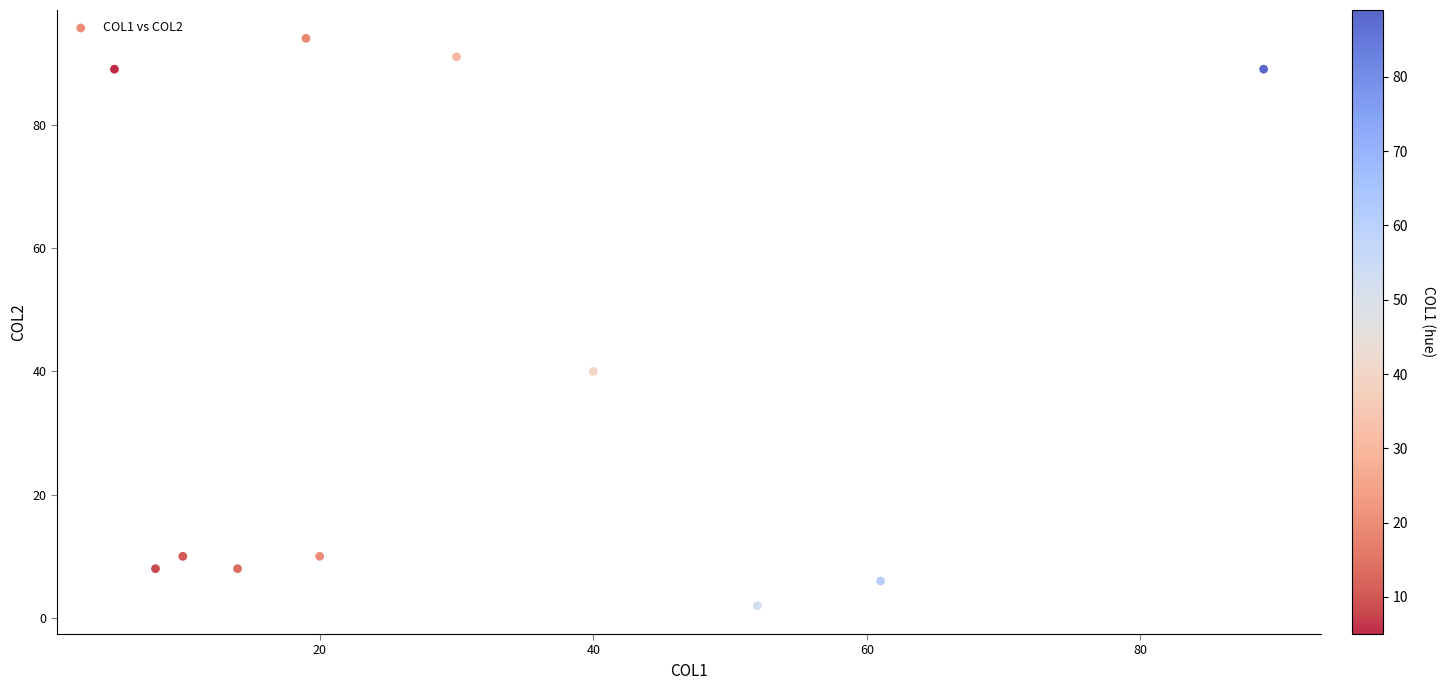

What is the range of X values (max minus min)?

84